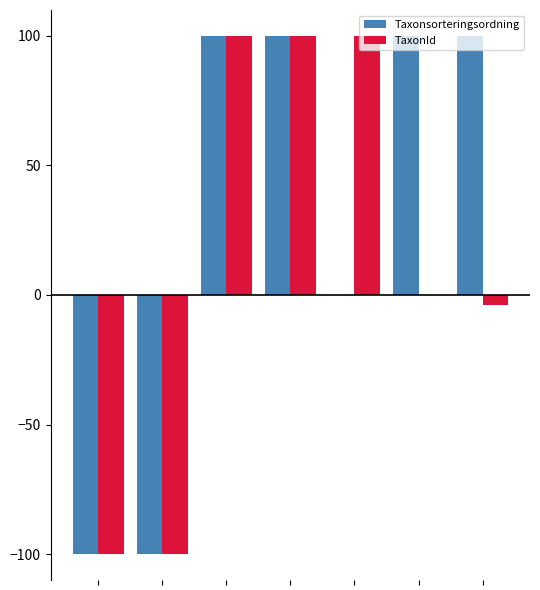

Count the number of data series in this chart.

2